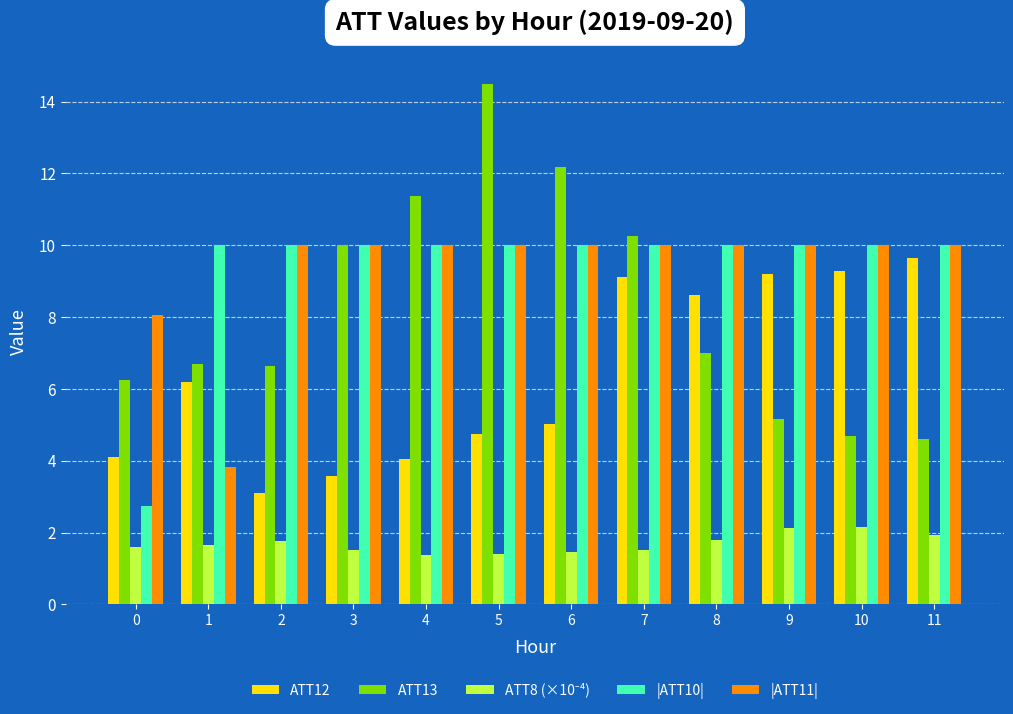

The |ATT11| series shows 8.1 at 0. True or false?

True